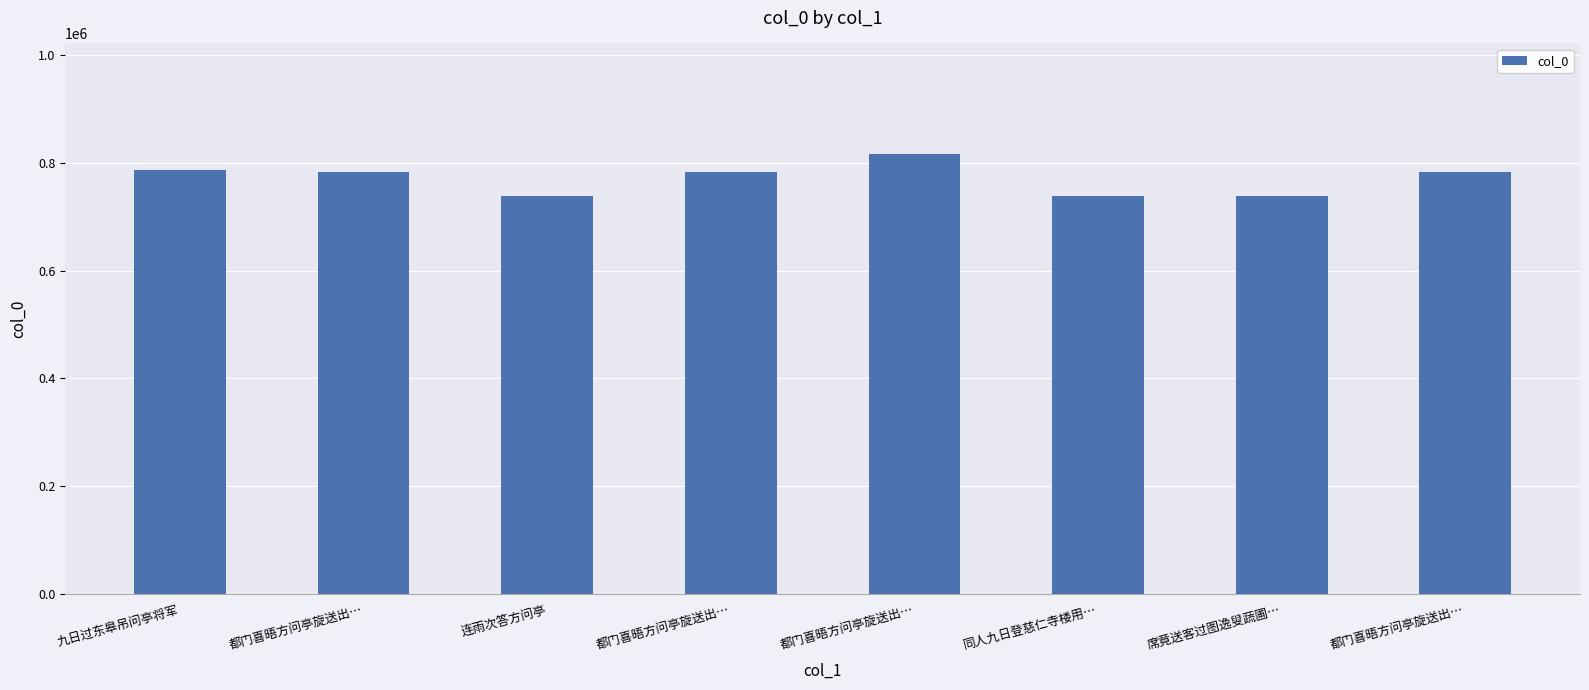

What is the label of the 8th bar from the left?

都门喜晤方问亭旋送出…